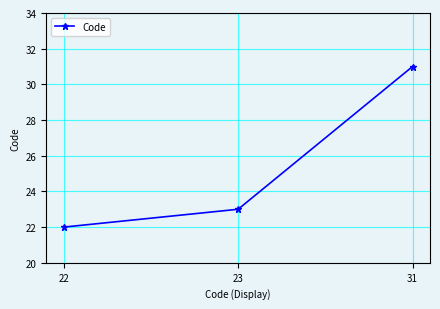

Where is the data nearest to the value 26?

23